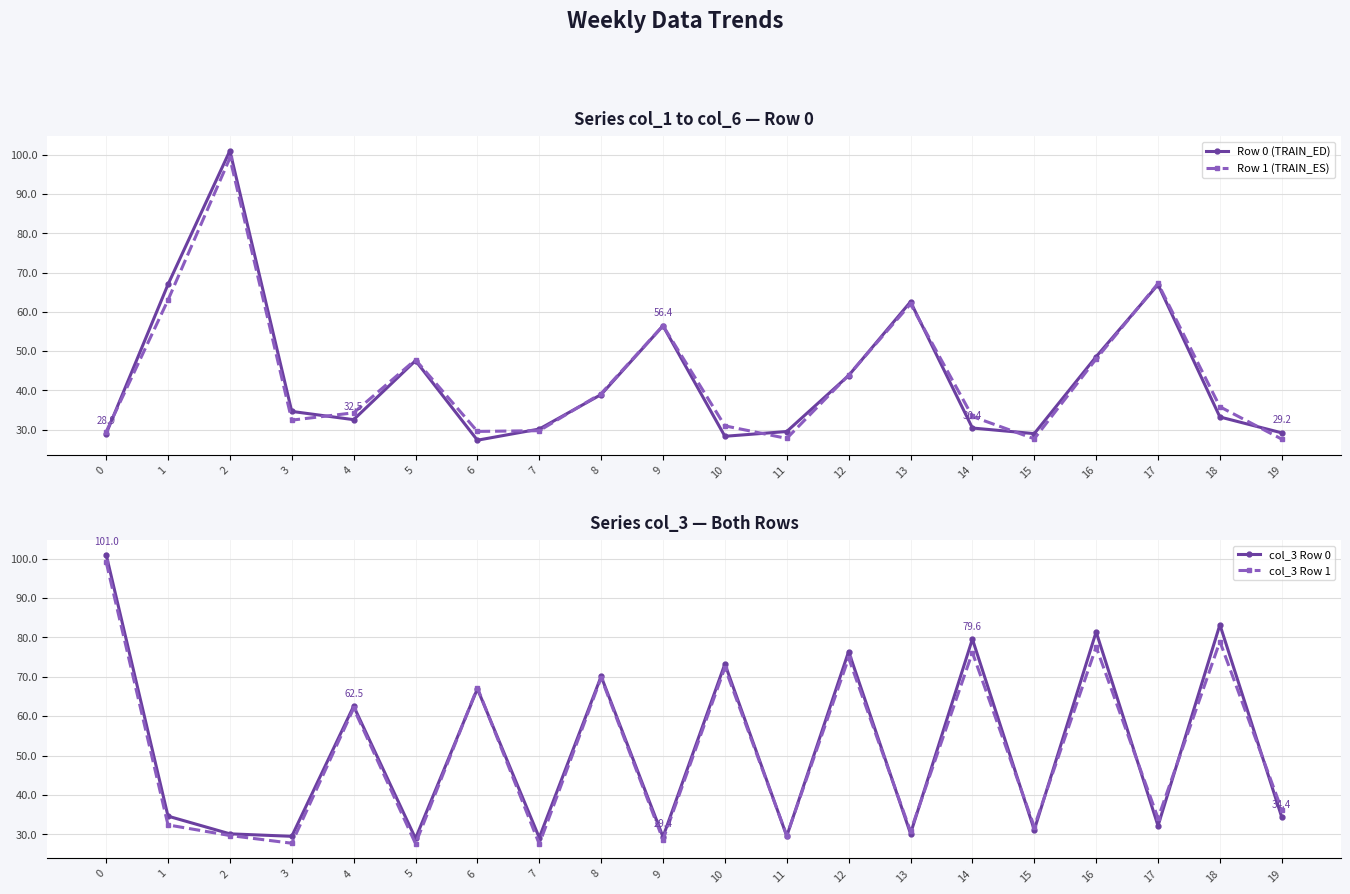

Reading right to left, extract all data points from this chart.

Row 0 (TRAIN_ED): 29.2	33.2	66.9	48.6	29.0	30.4	62.5	43.8	29.5	28.3	56.4	38.9	30.1	27.3	47.6	32.5	34.6	101.0	67.0	28.9
Row 1 (TRAIN_ES): 27.5	35.8	67.2	48.0	27.6	33.3	62.0	43.9	27.7	30.9	56.5	39.2	29.7	29.5	47.8	34.3	32.4	99.2	63.0	29.4
col_3 Row 0: 34.4	83.2	32.2	81.4	31.1	79.6	30.2	76.4	29.6	73.3	29.4	70.1	29.2	66.9	29.0	62.5	29.5	30.1	34.6	101.0
col_3 Row 1: 36.2	78.9	34.1	77.6	31.9	76.2	30.8	74.8	29.7	72.3	28.6	69.8	27.5	67.2	27.6	62.0	27.7	29.7	32.4	99.2